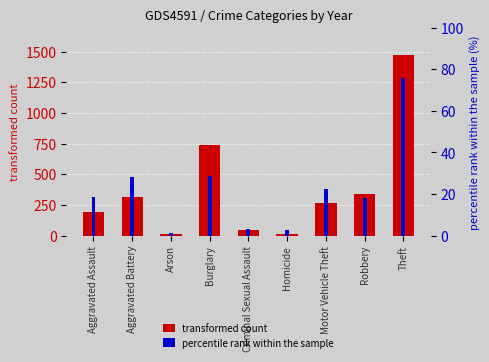

Which series has the largest total across all categories?

transformed count